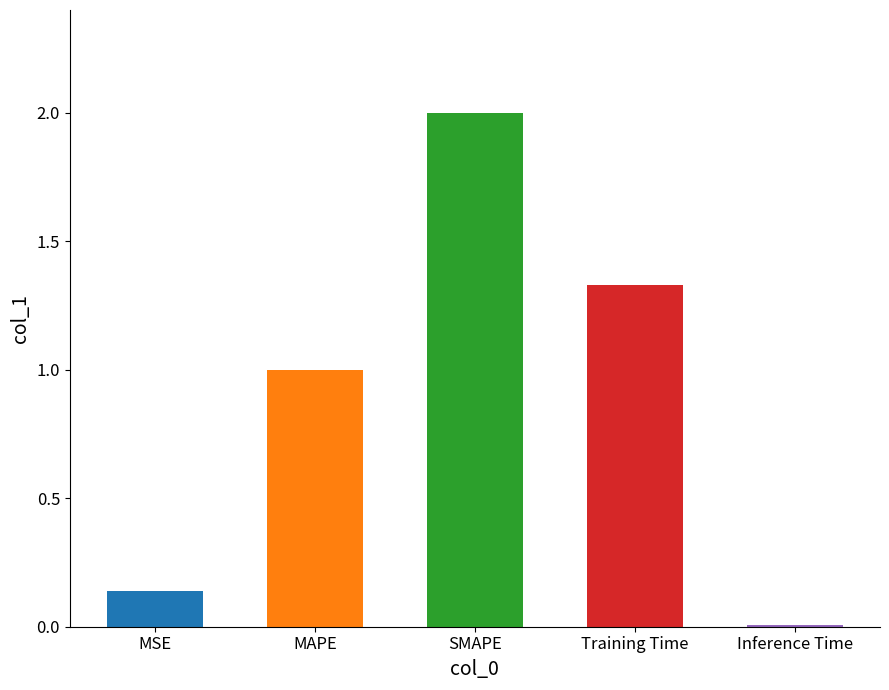

Are the bars grouped side by side (vs. stacked)?

No